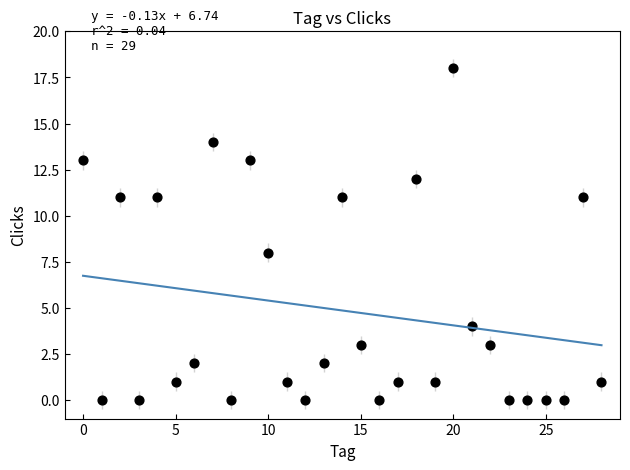

What is the range of Y values (max minus min)?

18